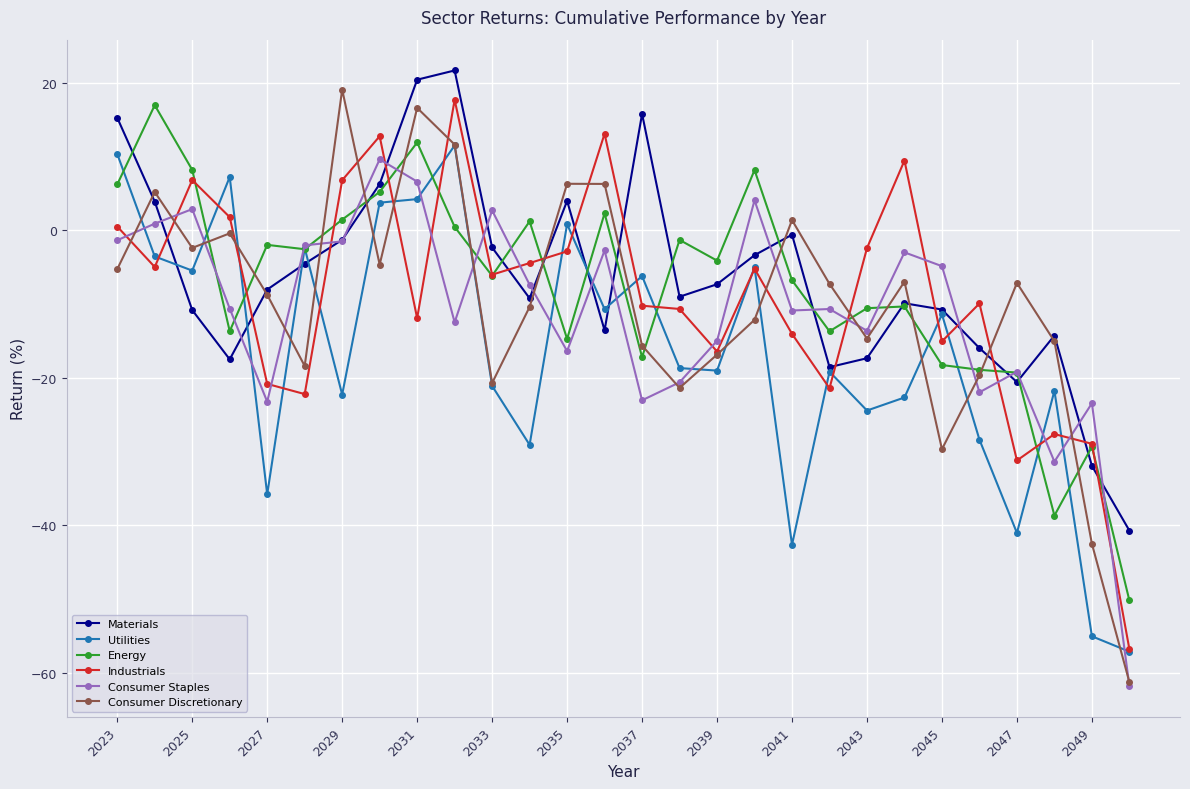

How many interior local peaks does the Materials series have?

6